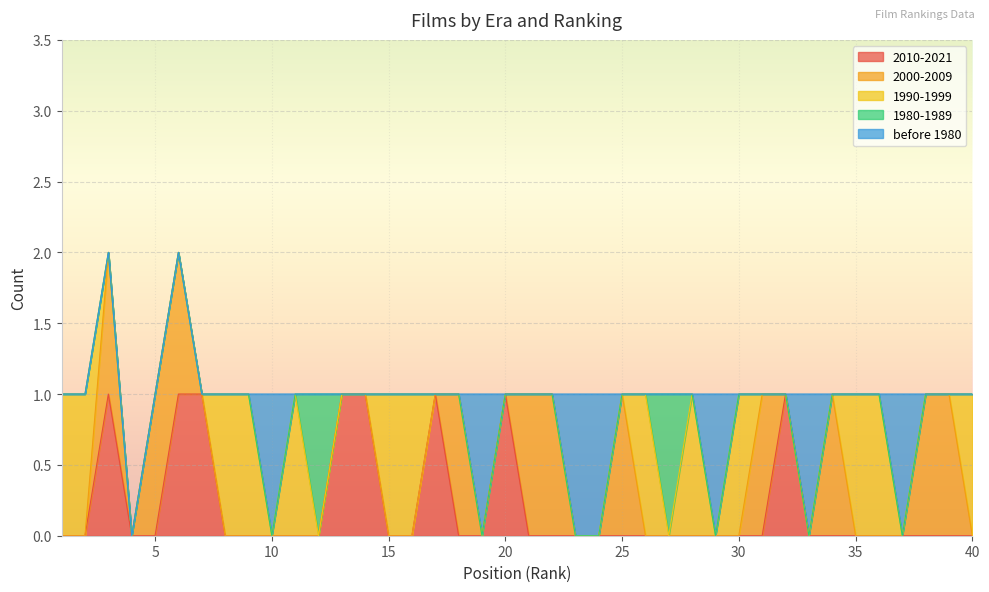

Does the chart display data point markers on the line(s)?

No